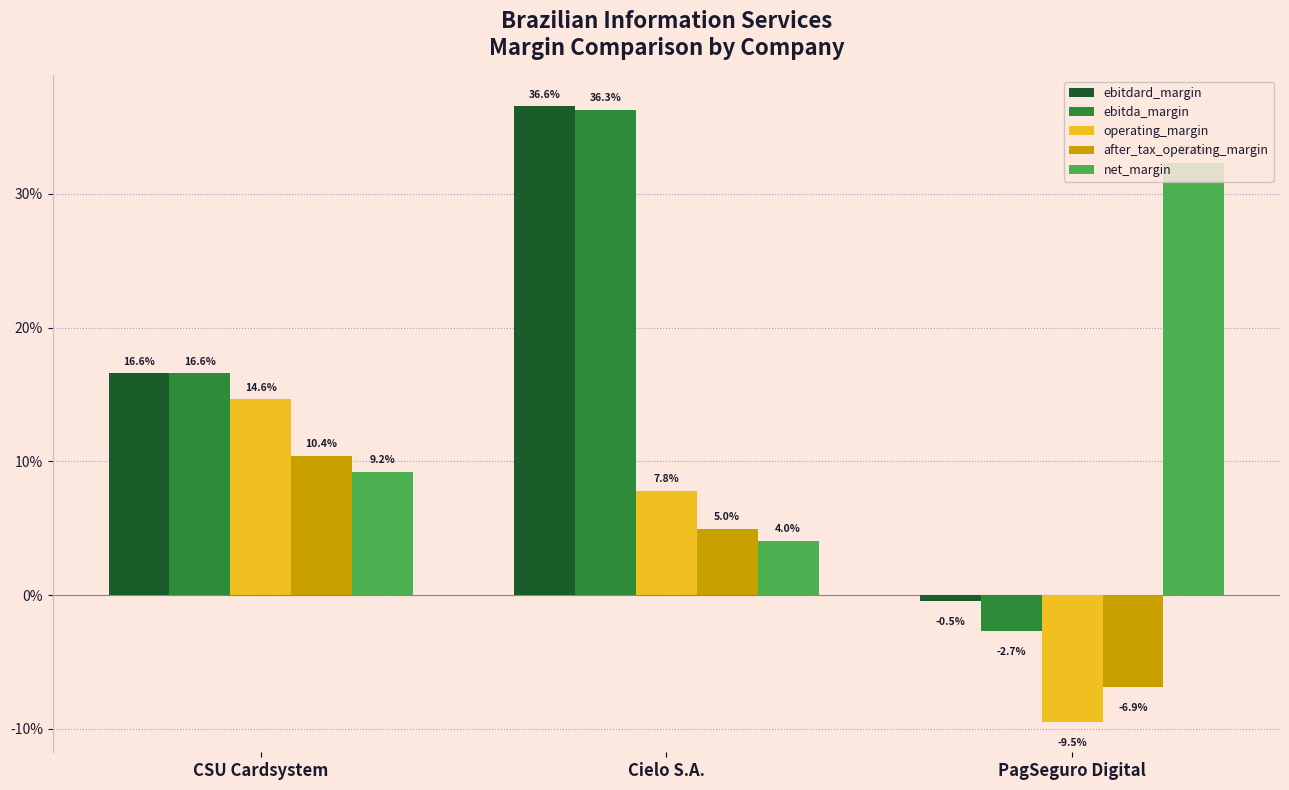

Reading right to left, what are all the values shown in this chart?

ebitdard_margin: -0.0	0.4	0.2
ebitda_margin: -0.0	0.4	0.2
operating_margin: -0.1	0.1	0.1
after_tax_operating_margin: -0.1	0.0	0.1
net_margin: 0.3	0.0	0.1